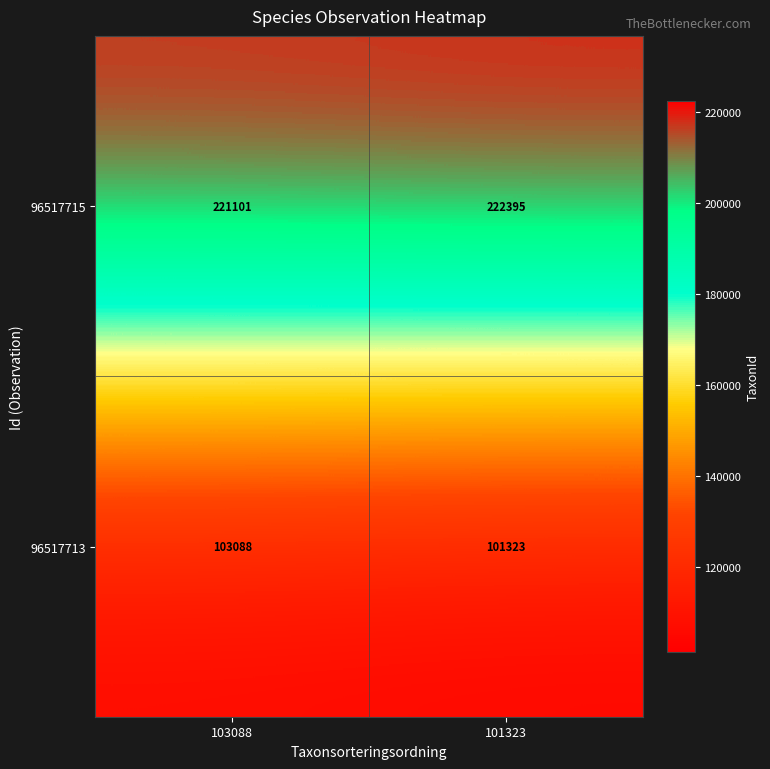

What is the difference between the maximum and minimum values in the 96517715 series?

1294